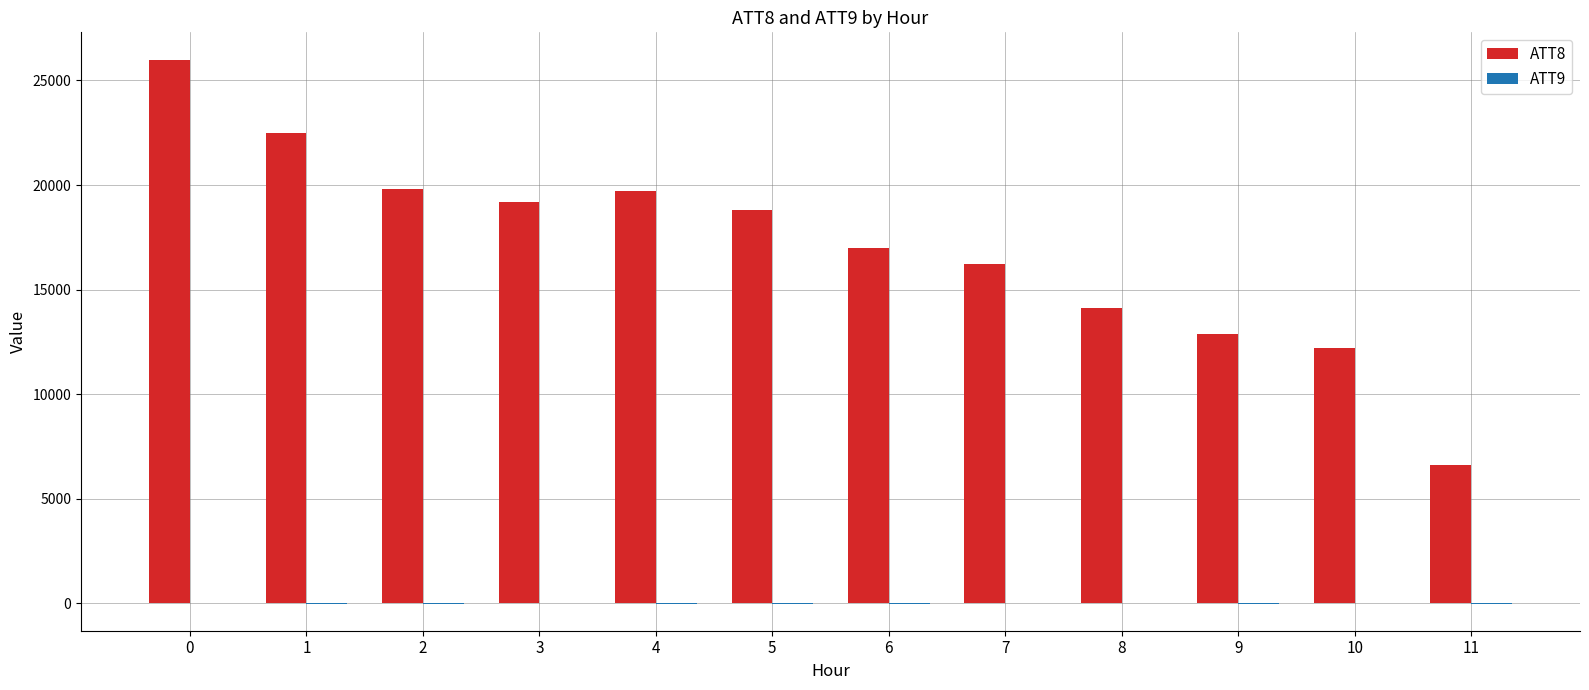

How many distinct data groups are displayed?

2